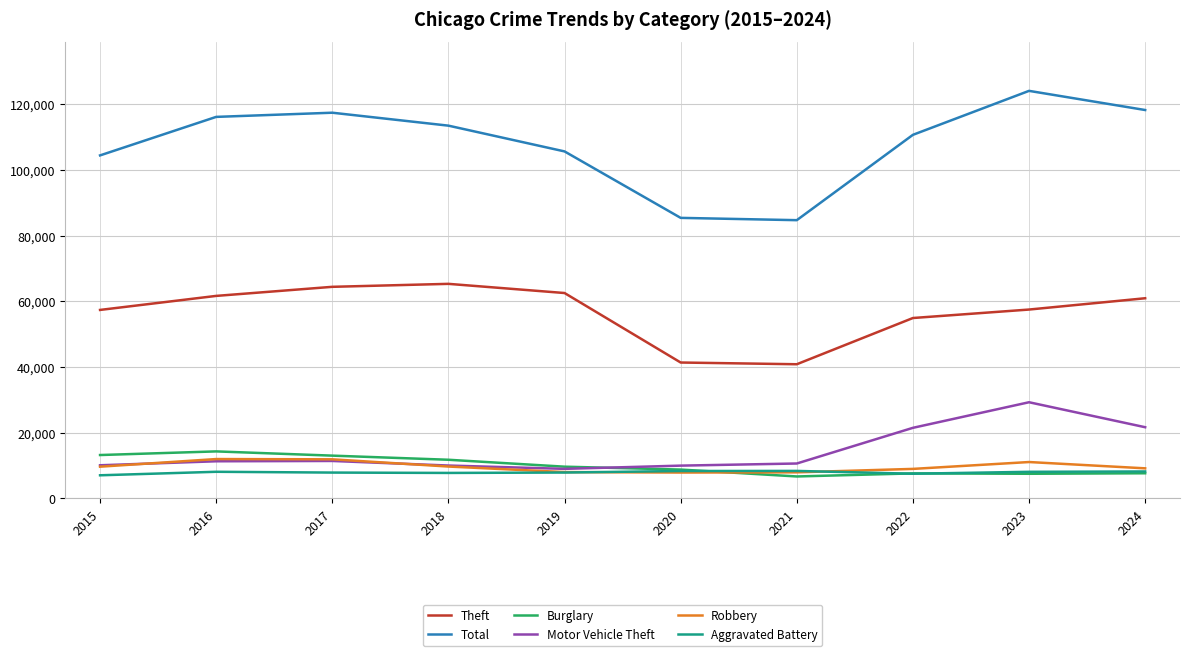

Which series has the largest range (max minus min)?

Total